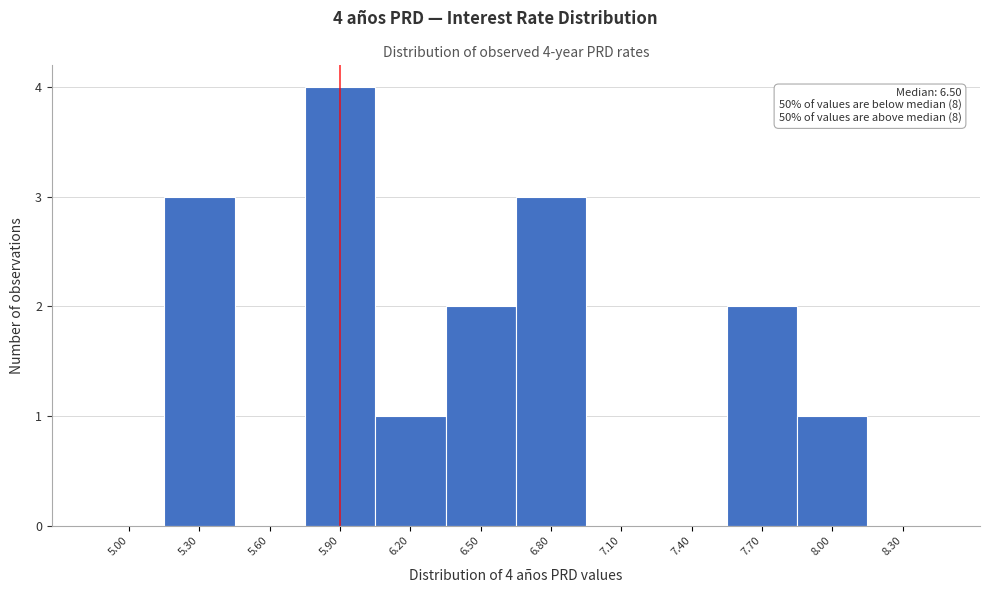

Reading left to right, what are all the values shown in this chart?

5.00=0	5.30=3	5.60=0	5.90=4	6.20=1	6.50=2	6.80=3	7.10=0	7.40=0	7.70=2	8.00=1	8.30=0